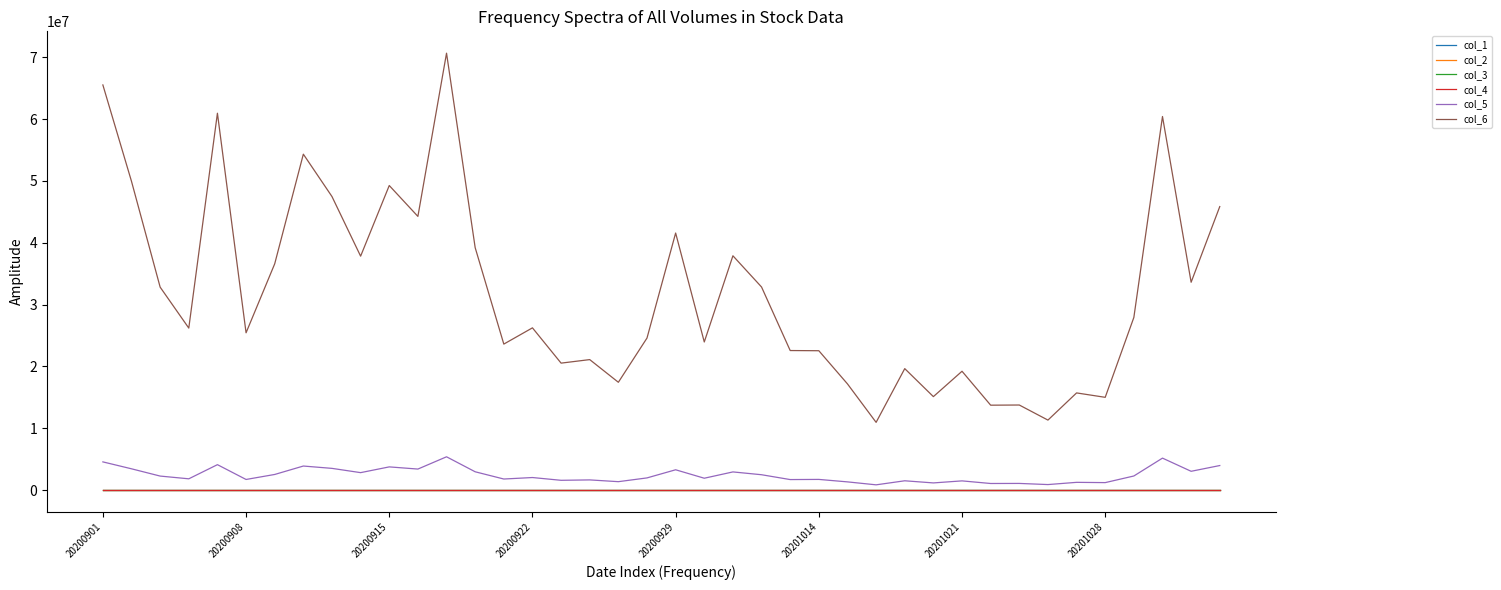

True or false: col_6 and col_1 intersect in this chart.

False